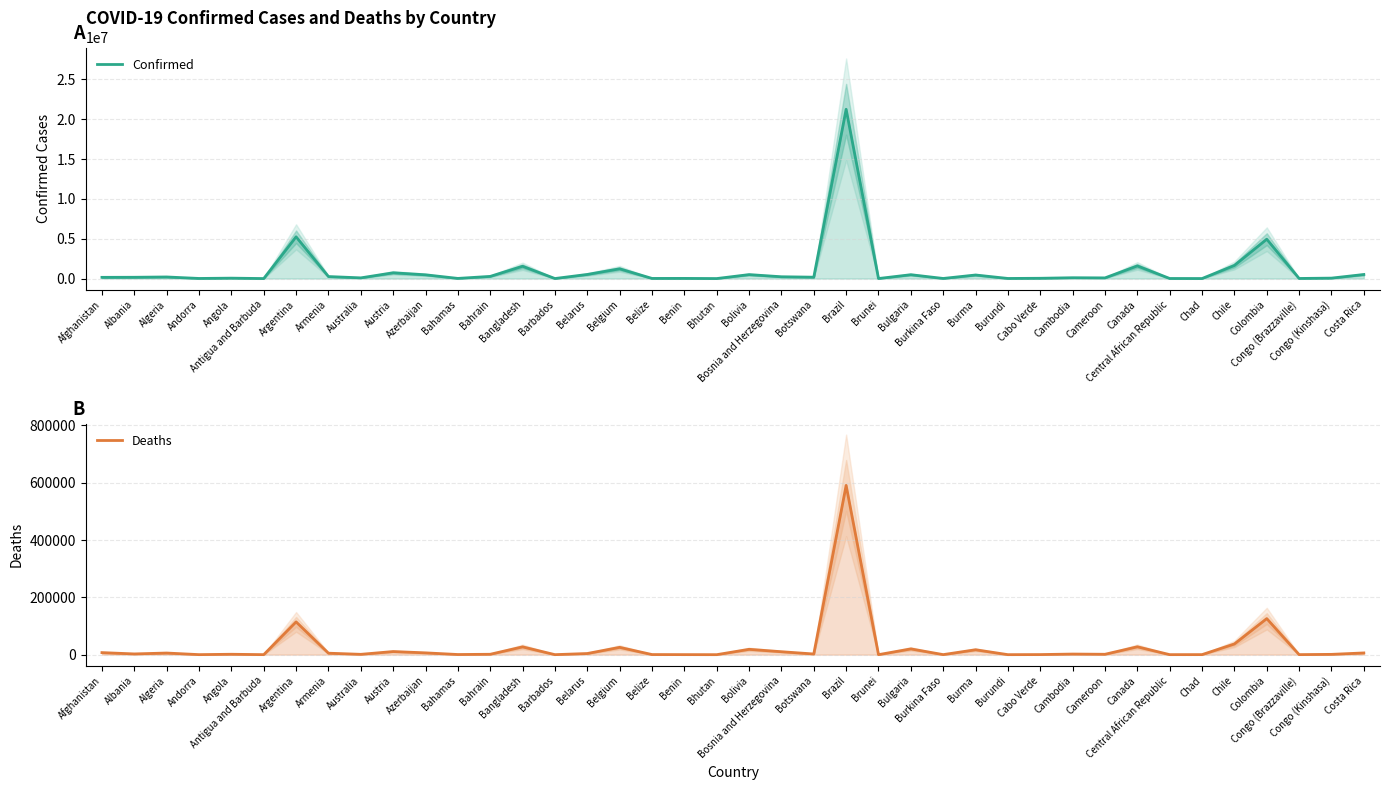

At how many categories does at least one series exceed 5454752?

1